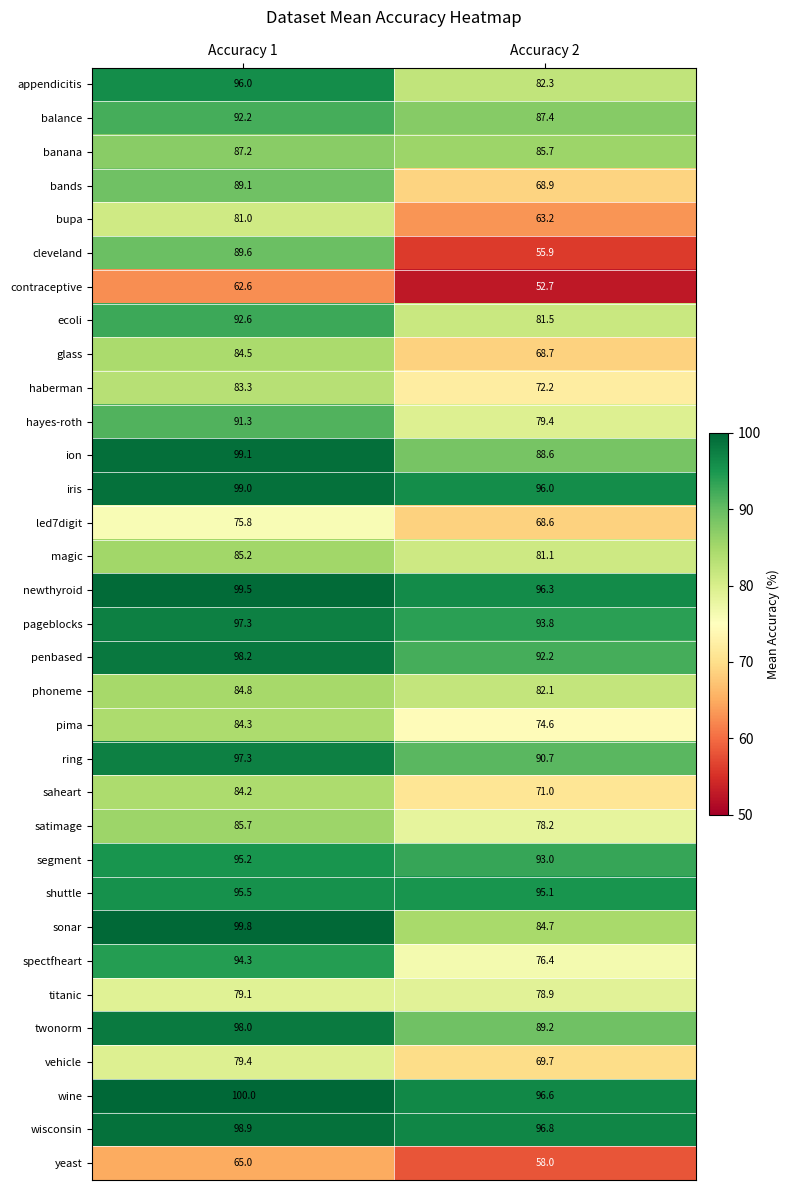

What is the difference between the maximum and minimum values in the spectfheart series?

17.9